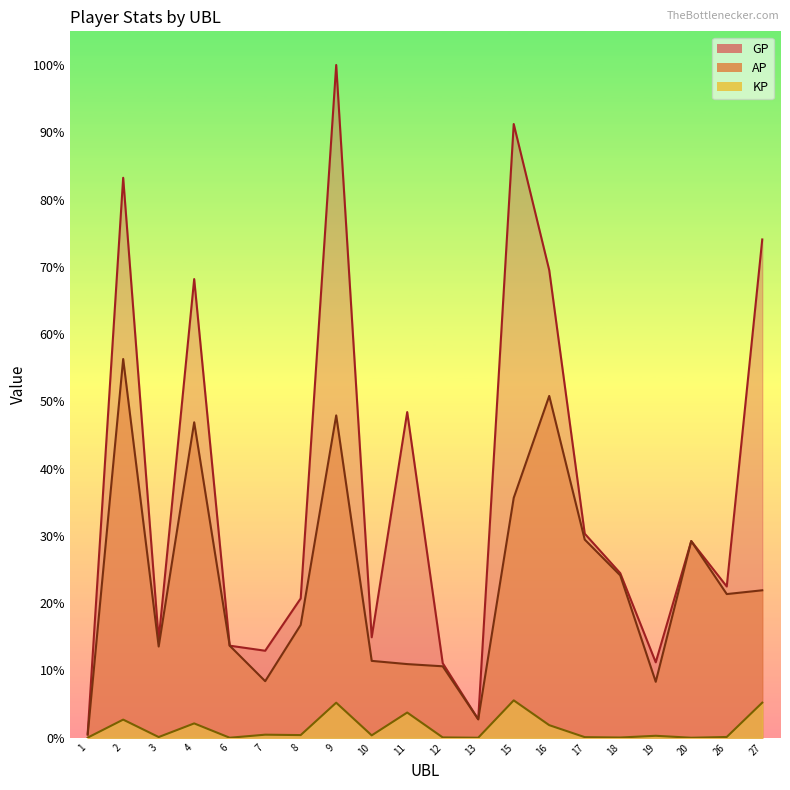

At which label does AP first exceed 15622?

2